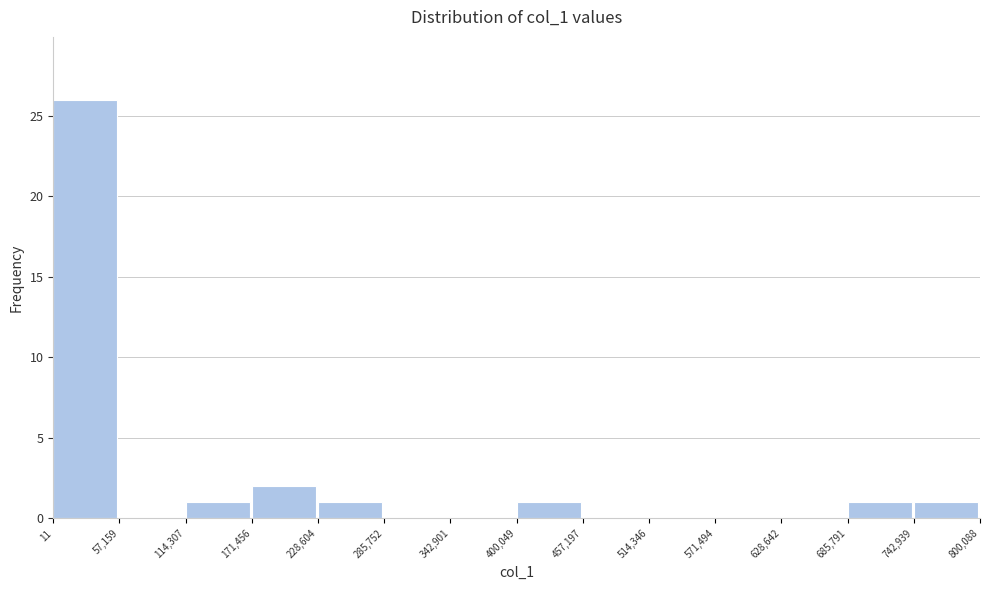

Reading left to right, list every bar in this chart as the range it spans on the x-axis followed by its height. The values are not printed on the chart, so give them approximately, as read against the axis.

11 to 57,159: 26
57,159 to 114,307: 0
114,307 to 171,456: 1
171,456 to 228,604: 2
228,604 to 285,752: 1
285,752 to 342,901: 0
342,901 to 400,049: 0
400,049 to 457,197: 1
457,197 to 514,346: 0
514,346 to 571,494: 0
571,494 to 628,642: 0
628,642 to 685,791: 0
685,791 to 742,939: 1
742,939 to 800,088: 1